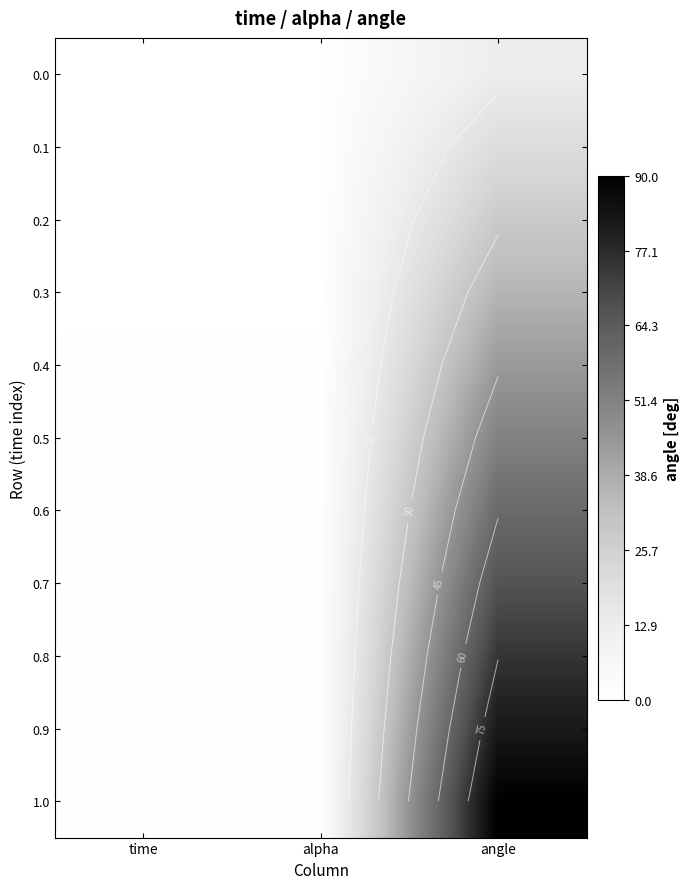

Which series has the largest total across all categories?

1.0